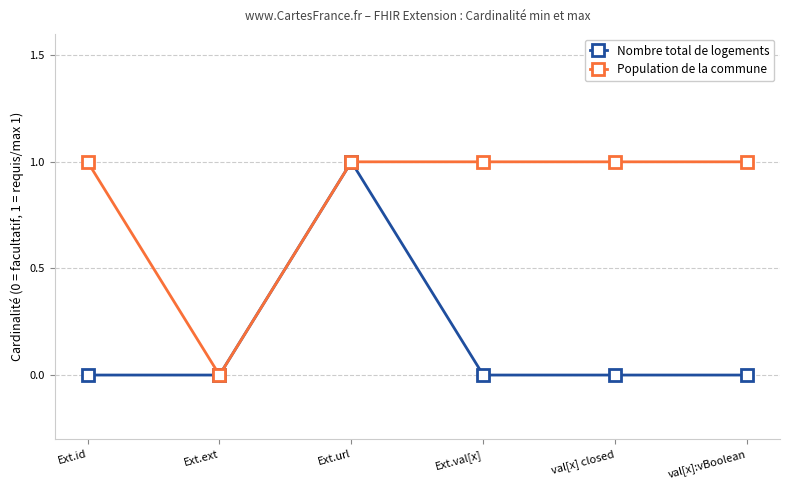

What position from the right is Ext.id?

6